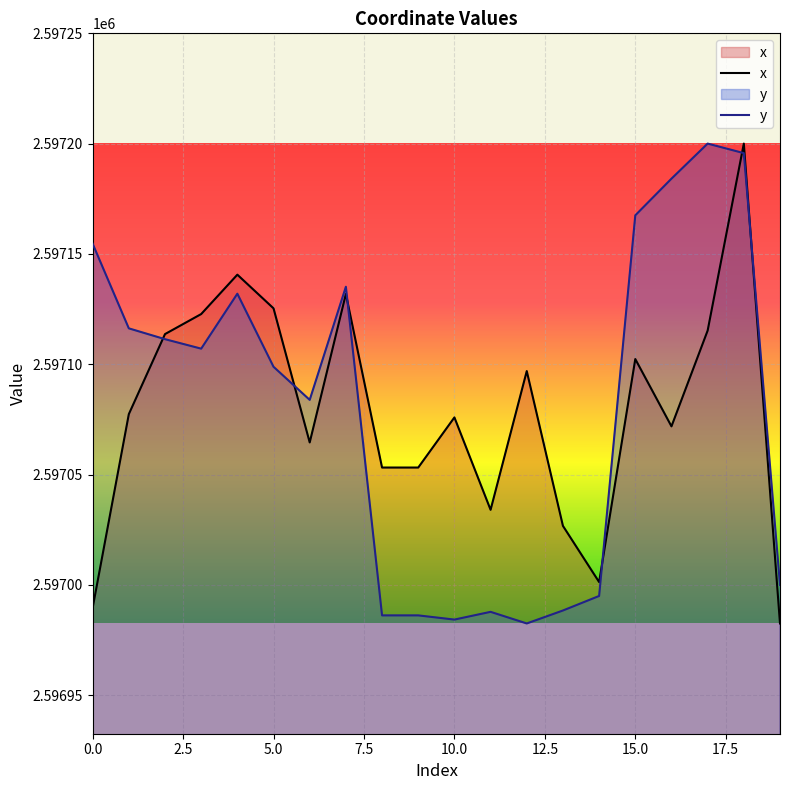

How many distinct data groups are displayed?

2